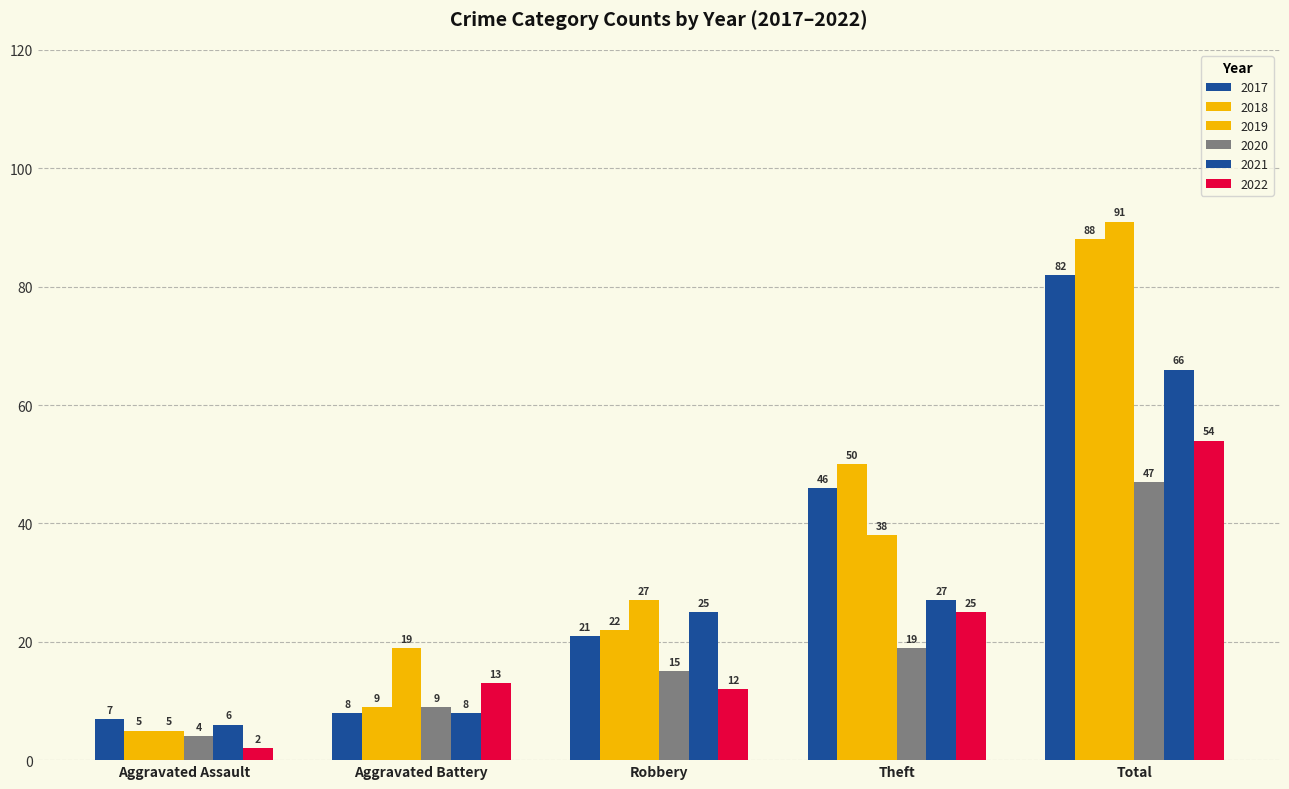

What is the greatest value displayed?

91